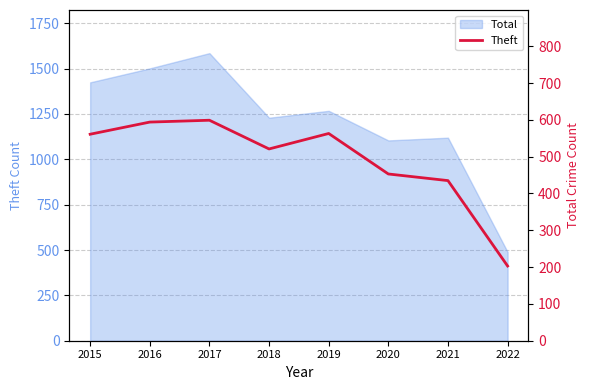

Is it true that the value at 2015 is 950?

False